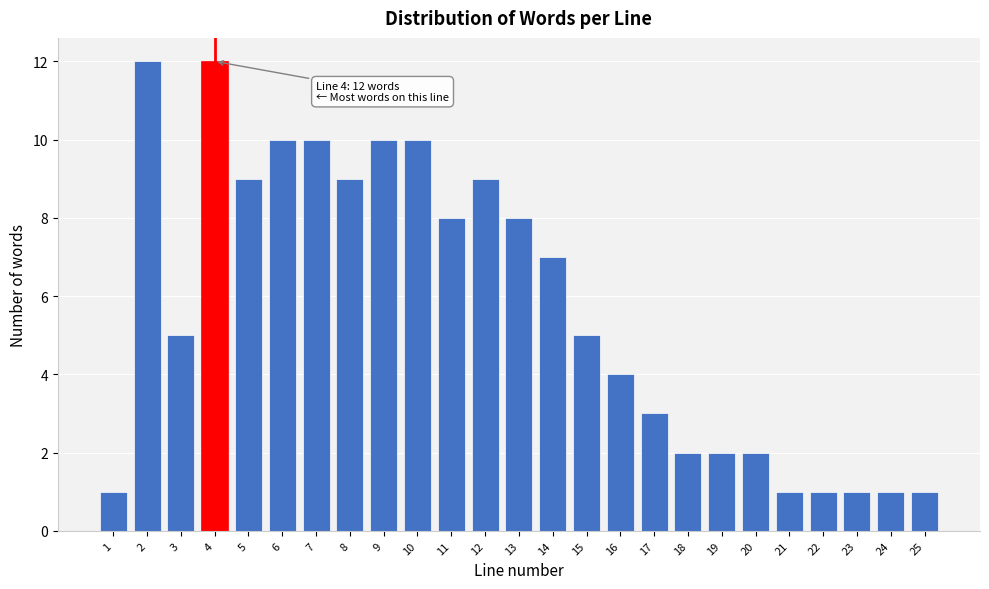

Reading right to left, what are all the values shown in this chart?

25=1	24=1	23=1	22=1	21=1	20=2	19=2	18=2	17=3	16=4	15=5	14=7	13=8	12=9	11=8	10=10	9=10	8=9	7=10	6=10	5=9	4=12	3=5	2=12	1=1